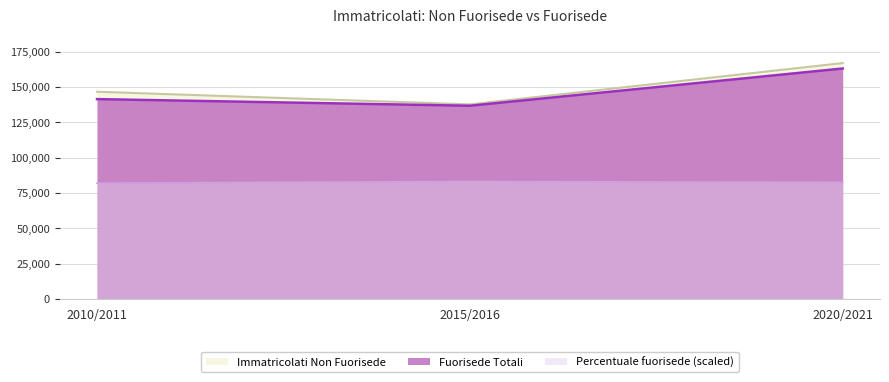

How many lines are shown in the chart?

3